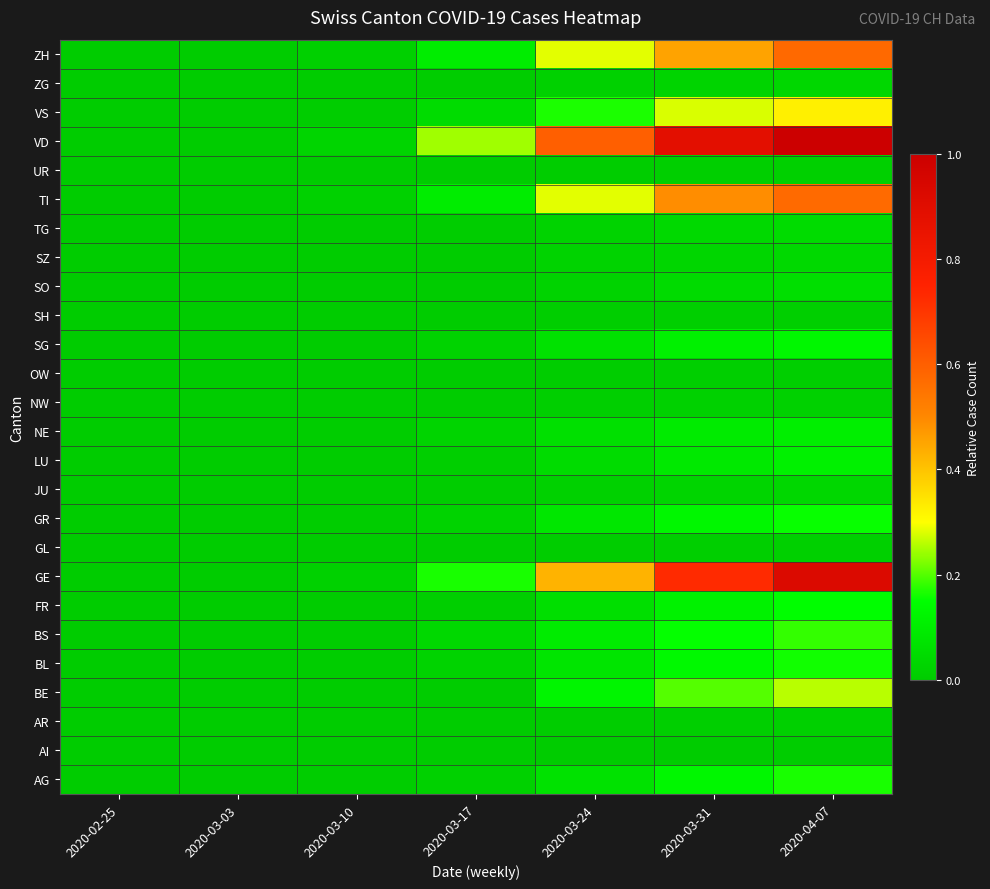

Reading right to left, list all the values displayed in this chart.

AG: 2020-04-07=0.2	2020-03-31=0.1	2020-03-24=0.1	2020-03-17=0.0	2020-03-10=0.0	2020-03-03=0.0	2020-02-25=0.0
AI: 2020-04-07=0.0	2020-03-31=0.0	2020-03-24=0.0	2020-03-17=0.0	2020-03-10=0.0	2020-03-03=0.0	2020-02-25=0.0
AR: 2020-04-07=0.0	2020-03-31=0.0	2020-03-24=0.0	2020-03-17=0.0	2020-03-10=0.0	2020-03-03=0.0	2020-02-25=0.0
BE: 2020-04-07=0.3	2020-03-31=0.2	2020-03-24=0.1	2020-03-17=0.0	2020-03-10=0.0	2020-03-03=0.0	2020-02-25=0.0
BL: 2020-04-07=0.2	2020-03-31=0.1	2020-03-24=0.1	2020-03-17=0.0	2020-03-10=0.0	2020-03-03=0.0	2020-02-25=0.0
BS: 2020-04-07=0.2	2020-03-31=0.2	2020-03-24=0.1	2020-03-17=0.0	2020-03-10=0.0	2020-03-03=0.0	2020-02-25=0.0
FR: 2020-04-07=0.1	2020-03-31=0.1	2020-03-24=0.1	2020-03-17=0.0	2020-03-10=0.0	2020-03-03=0.0	2020-02-25=0.0
GE: 2020-04-07=0.9	2020-03-31=0.7	2020-03-24=0.4	2020-03-17=0.2	2020-03-10=0.0	2020-03-03=0.0	2020-02-25=0.0
GL: 2020-04-07=0.0	2020-03-31=0.0	2020-03-24=0.0	2020-03-17=0.0	2020-03-10=0.0	2020-03-03=0.0	2020-02-25=0.0
GR: 2020-04-07=0.2	2020-03-31=0.1	2020-03-24=0.1	2020-03-17=0.0	2020-03-10=0.0	2020-03-03=0.0	2020-02-25=0.0
JU: 2020-04-07=0.0	2020-03-31=0.0	2020-03-24=0.0	2020-03-17=0.0	2020-03-10=0.0	2020-03-03=0.0	2020-02-25=0.0
LU: 2020-04-07=0.1	2020-03-31=0.1	2020-03-24=0.0	2020-03-17=0.0	2020-03-10=0.0	2020-03-03=0.0	2020-02-25=0.0
NE: 2020-04-07=0.1	2020-03-31=0.1	2020-03-24=0.1	2020-03-17=0.0	2020-03-10=0.0	2020-03-03=0.0	2020-02-25=0.0
NW: 2020-04-07=0.0	2020-03-31=0.0	2020-03-24=0.0	2020-03-17=0.0	2020-03-10=0.0	2020-03-03=0.0	2020-02-25=0.0
OW: 2020-04-07=0.0	2020-03-31=0.0	2020-03-24=0.0	2020-03-17=0.0	2020-03-10=0.0	2020-03-03=0.0	2020-02-25=0.0
SG: 2020-04-07=0.1	2020-03-31=0.1	2020-03-24=0.1	2020-03-17=0.0	2020-03-10=0.0	2020-03-03=0.0	2020-02-25=0.0
SH: 2020-04-07=0.0	2020-03-31=0.0	2020-03-24=0.0	2020-03-17=0.0	2020-03-10=0.0	2020-03-03=0.0	2020-02-25=0.0
SO: 2020-04-07=0.1	2020-03-31=0.0	2020-03-24=0.0	2020-03-17=0.0	2020-03-10=0.0	2020-03-03=0.0	2020-02-25=0.0
SZ: 2020-04-07=0.0	2020-03-31=0.0	2020-03-24=0.0	2020-03-17=0.0	2020-03-10=0.0	2020-03-03=0.0	2020-02-25=0.0
TG: 2020-04-07=0.1	2020-03-31=0.0	2020-03-24=0.0	2020-03-17=0.0	2020-03-10=0.0	2020-03-03=0.0	2020-02-25=0.0
TI: 2020-04-07=0.6	2020-03-31=0.5	2020-03-24=0.3	2020-03-17=0.1	2020-03-10=0.0	2020-03-03=0.0	2020-02-25=0.0
UR: 2020-04-07=0.0	2020-03-31=0.0	2020-03-24=0.0	2020-03-17=0.0	2020-03-10=0.0	2020-03-03=0.0	2020-02-25=0.0
VD: 2020-04-07=1.0	2020-03-31=0.9	2020-03-24=0.6	2020-03-17=0.2	2020-03-10=0.0	2020-03-03=0.0	2020-02-25=0.0
VS: 2020-04-07=0.3	2020-03-31=0.3	2020-03-24=0.2	2020-03-17=0.1	2020-03-10=0.0	2020-03-03=0.0	2020-02-25=0.0
ZG: 2020-04-07=0.0	2020-03-31=0.0	2020-03-24=0.0	2020-03-17=0.0	2020-03-10=0.0	2020-03-03=0.0	2020-02-25=0.0
ZH: 2020-04-07=0.6	2020-03-31=0.5	2020-03-24=0.3	2020-03-17=0.1	2020-03-10=0.0	2020-03-03=0.0	2020-02-25=0.0